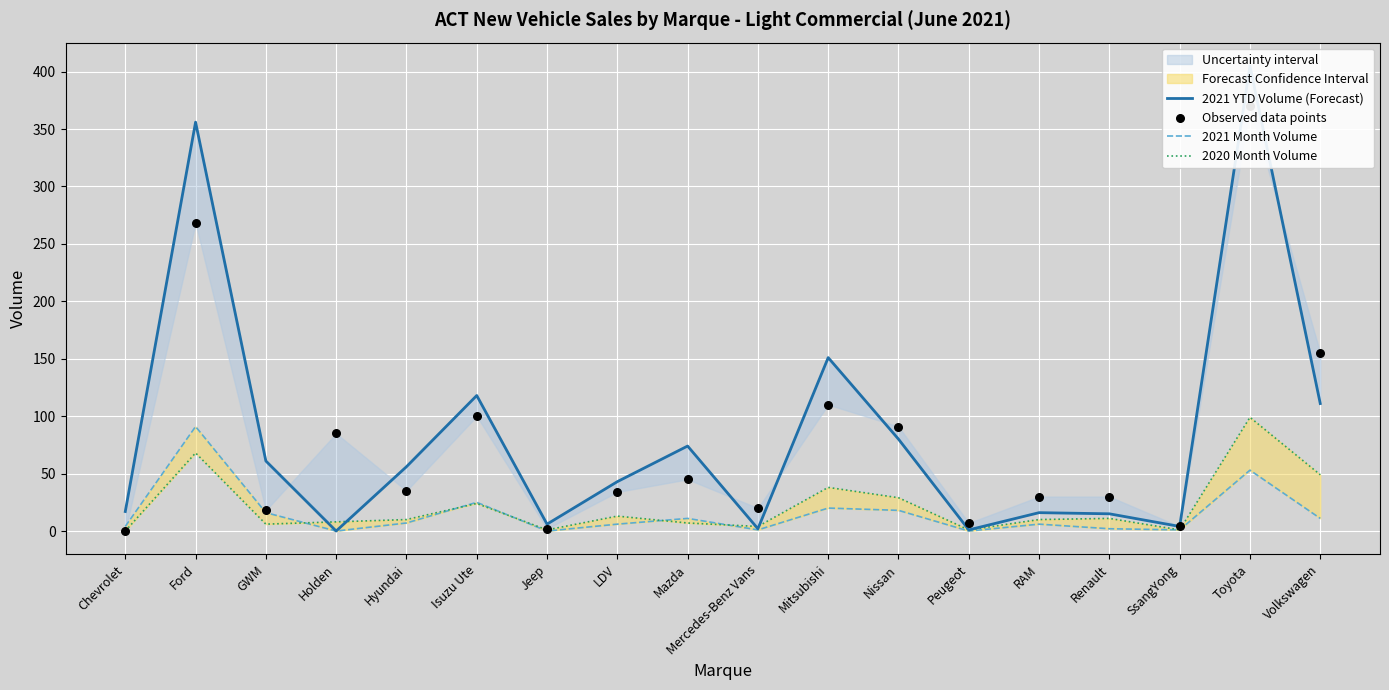

At how many categories does at least one series exceed 171?

2